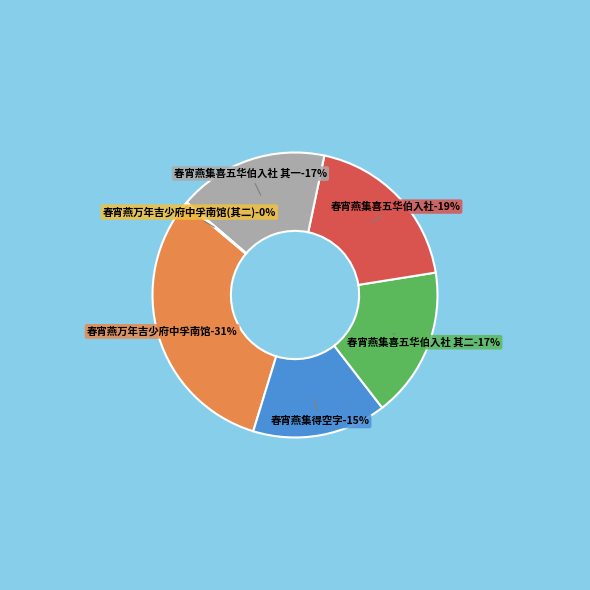

Does any single category account for the majority?

No